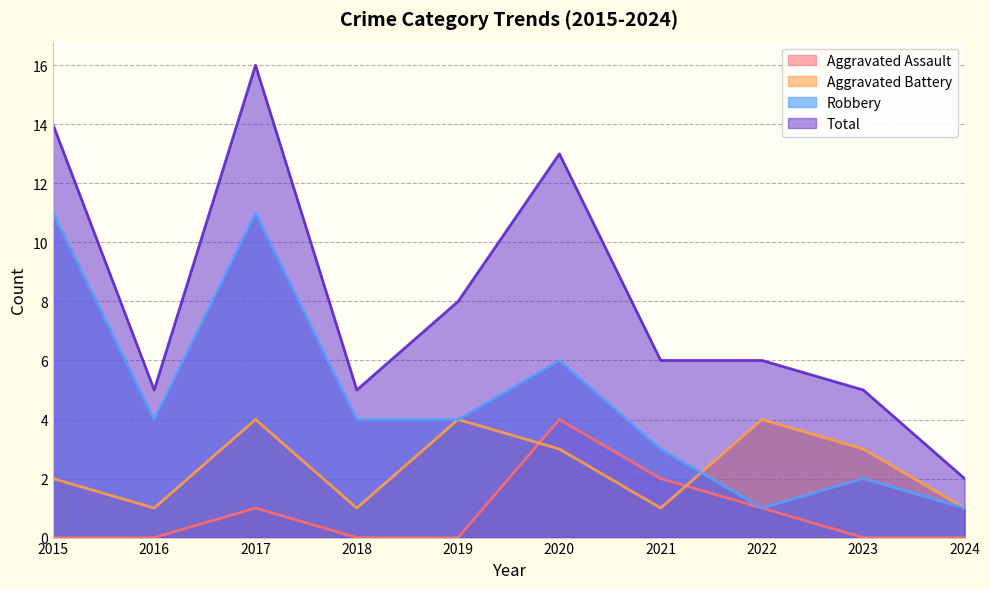

Which series changed the most between 2016 and 2024?

Robbery